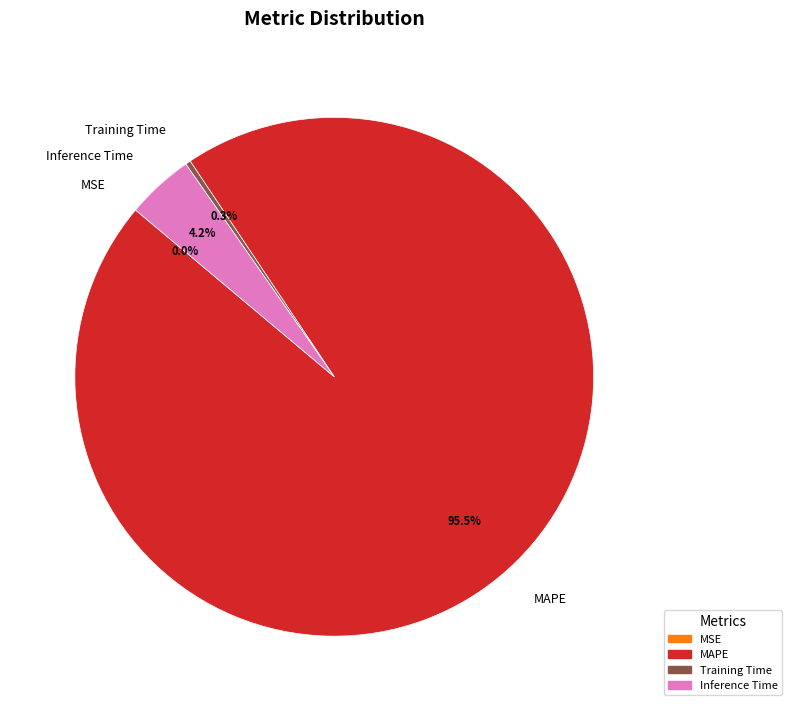

What is the largest slice in the pie chart?

MAPE